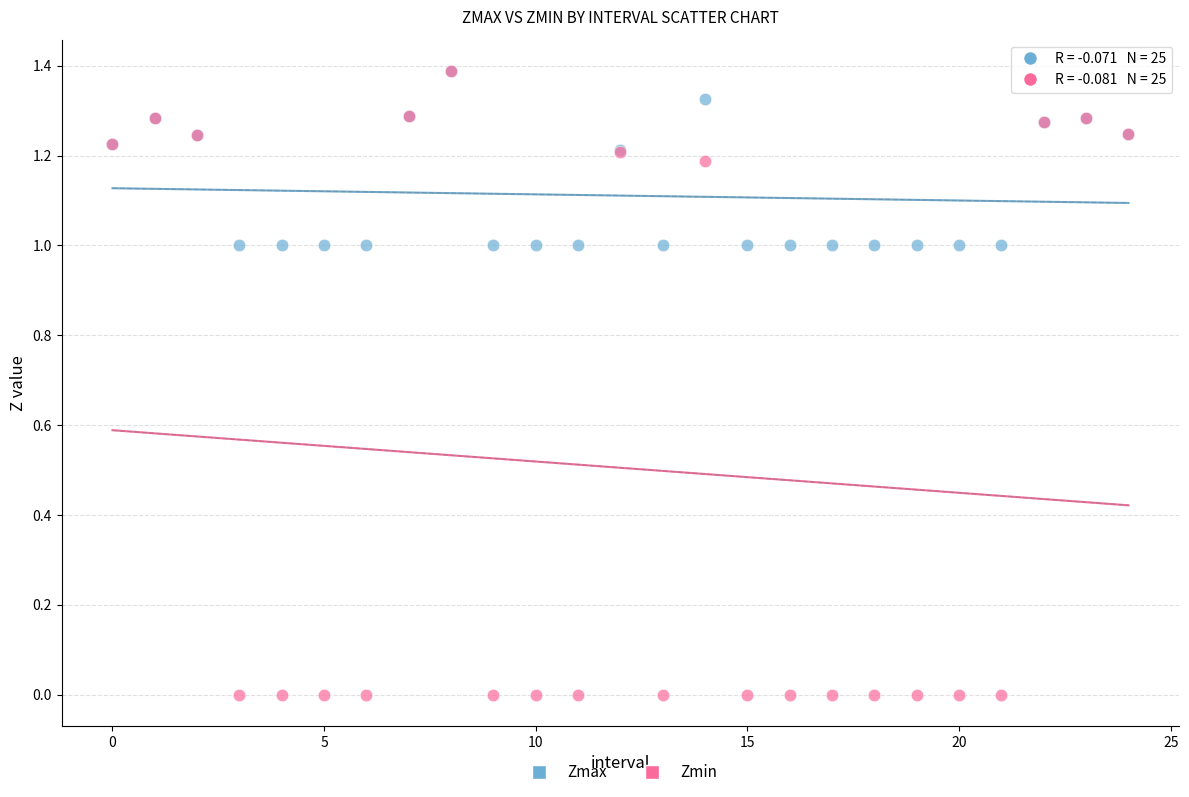

Which series contains the lowest Y value?

Zmin